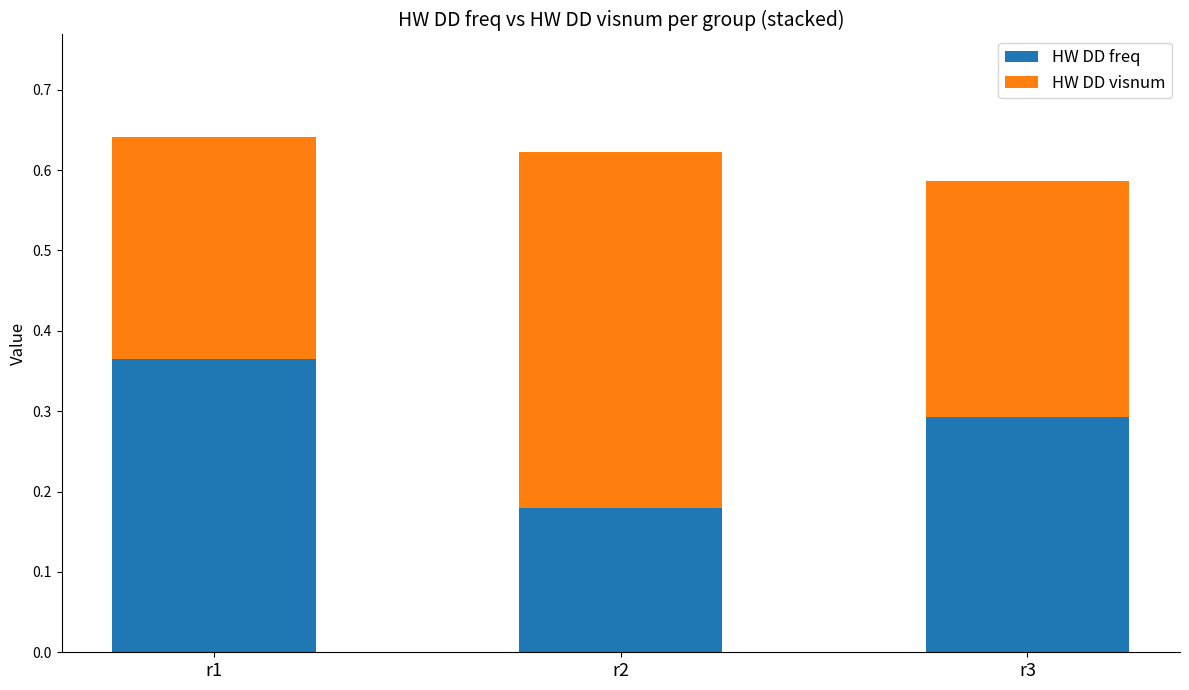

What is the sum of all HW DD freq values?

0.8